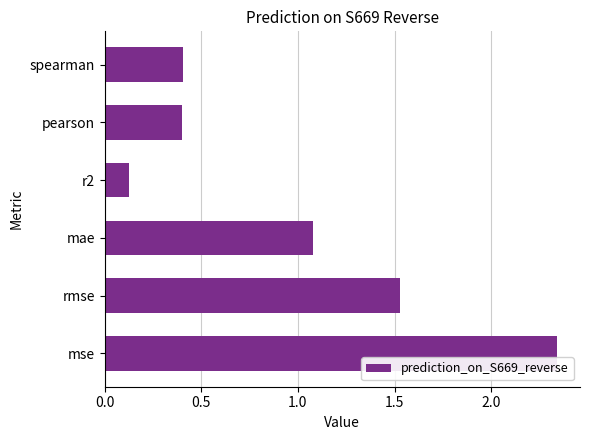

Count the number of categories in the chart.

6